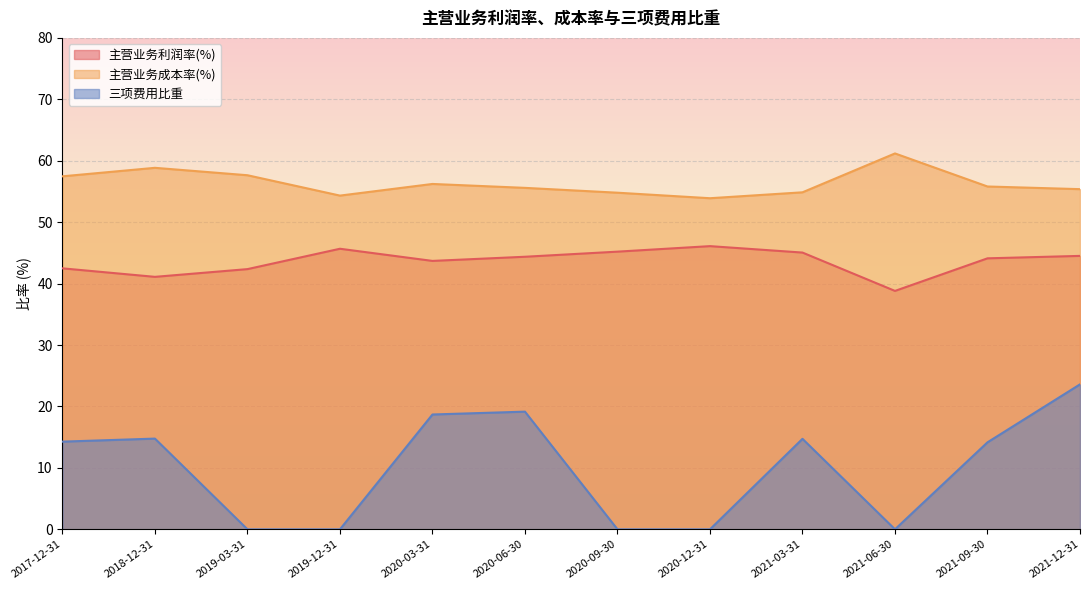

Count the number of data series in this chart.

3